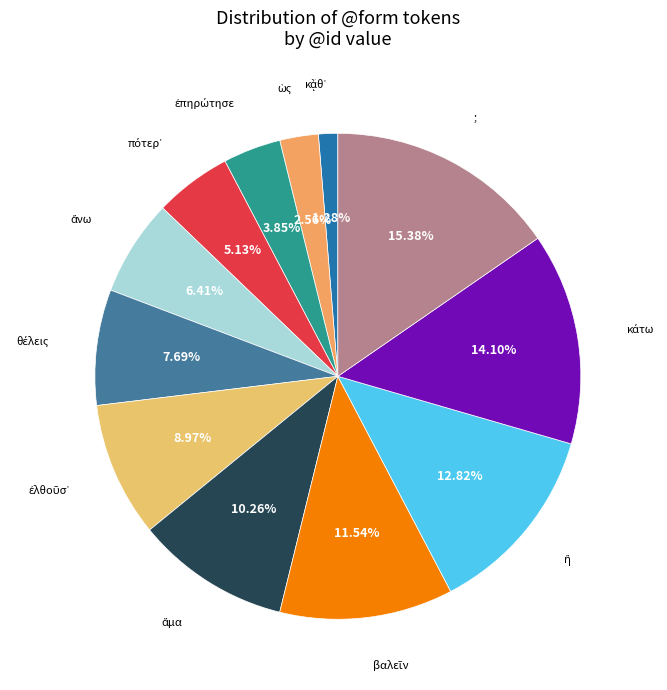

How many segments does this pie chart have?

12